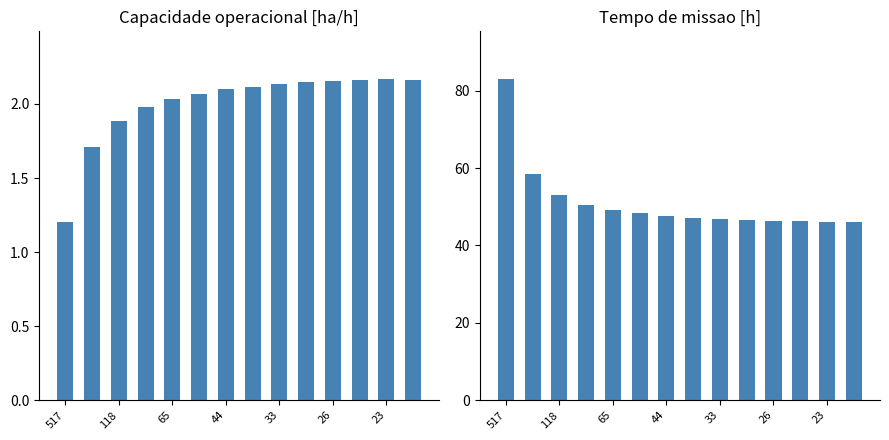

What is the difference between the second highest and minimum values in the Capacidade operacional [ha/h] series?

1.0